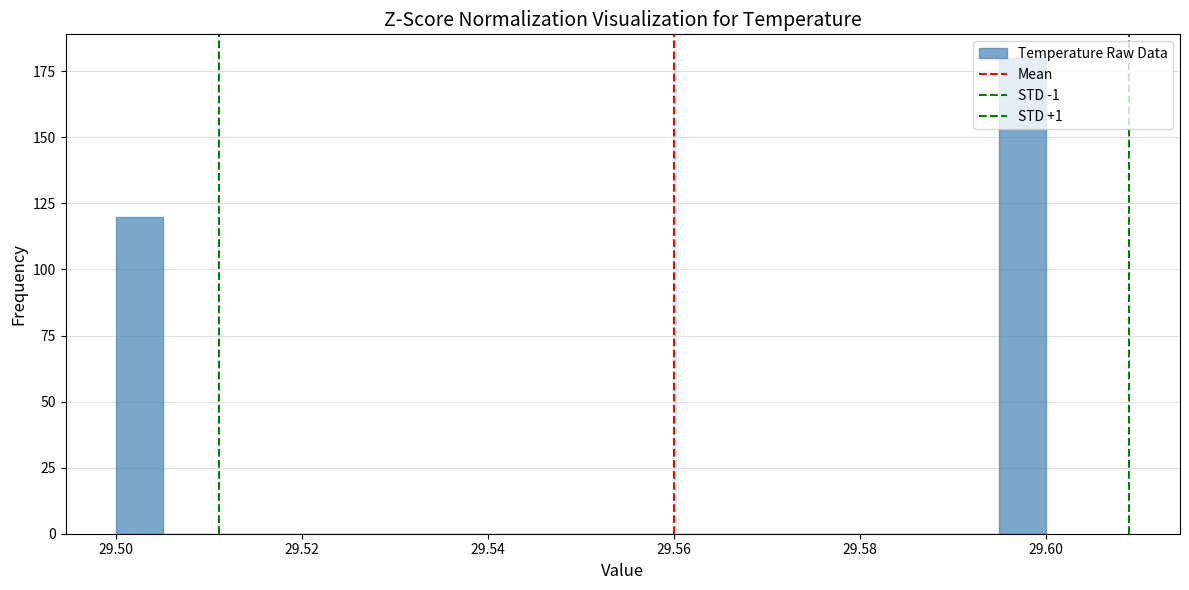

Around what value on the x-axis is the tallest bar? Give the approximate position of its centre, as read against the axis.

29.598